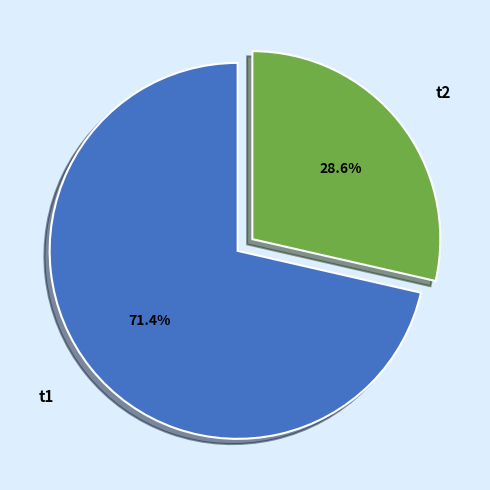

What percentage is the t1 slice, to the nearest percent?

71%